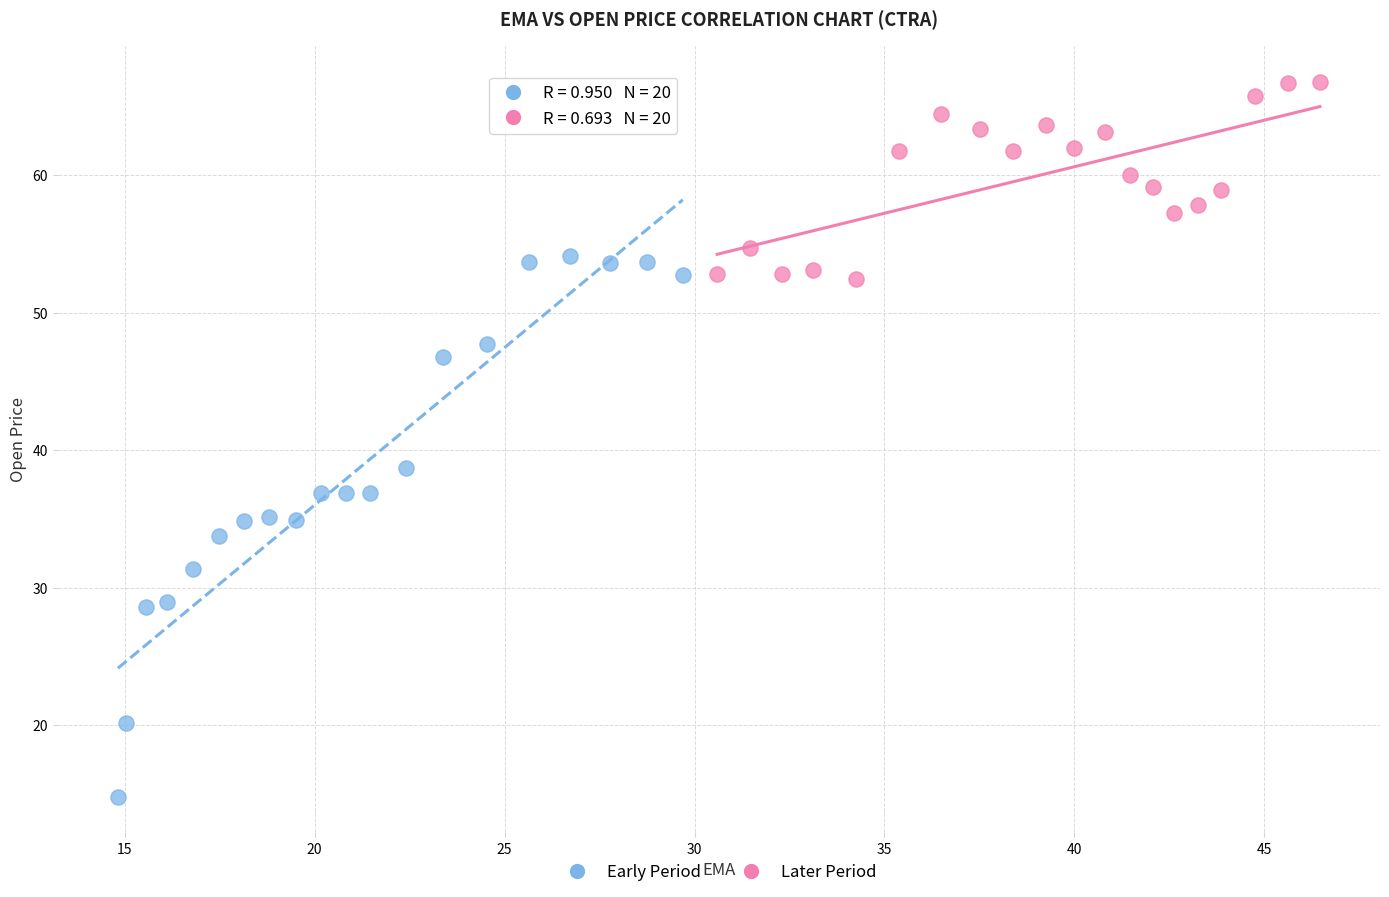

Which series reaches the minimum Y coordinate?

Early Period